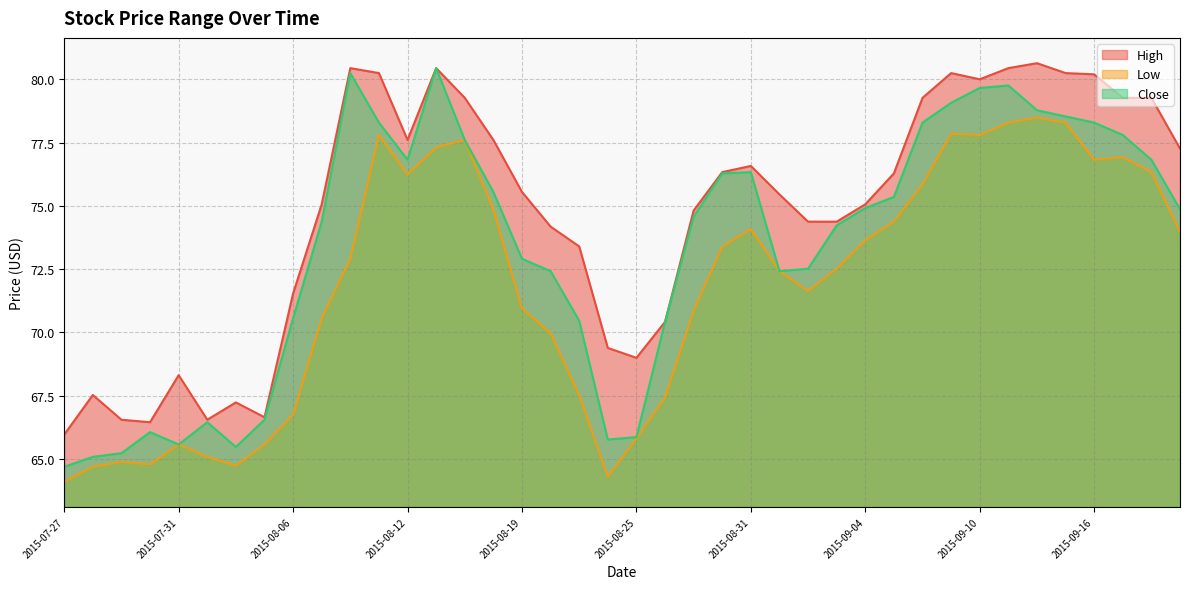

Where is the first local maximum for High?

2015-07-28